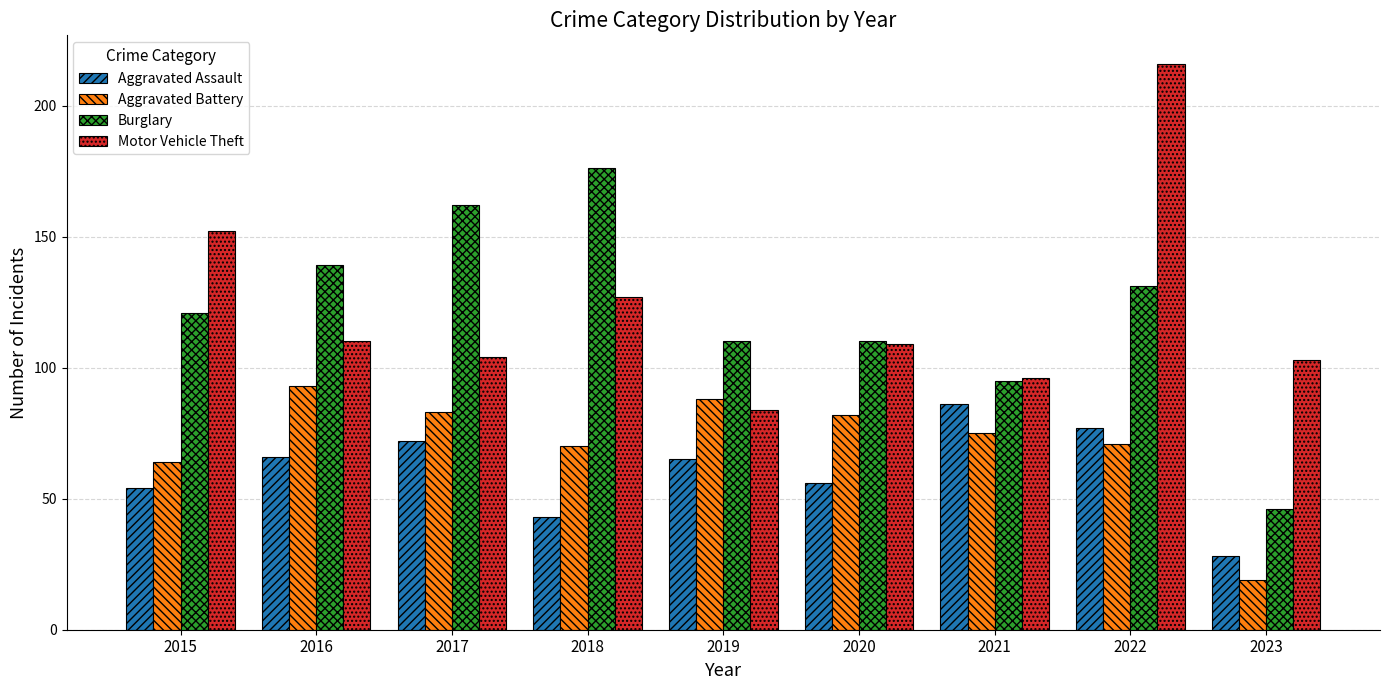

Which category has the highest value in the Burglary series?

2018